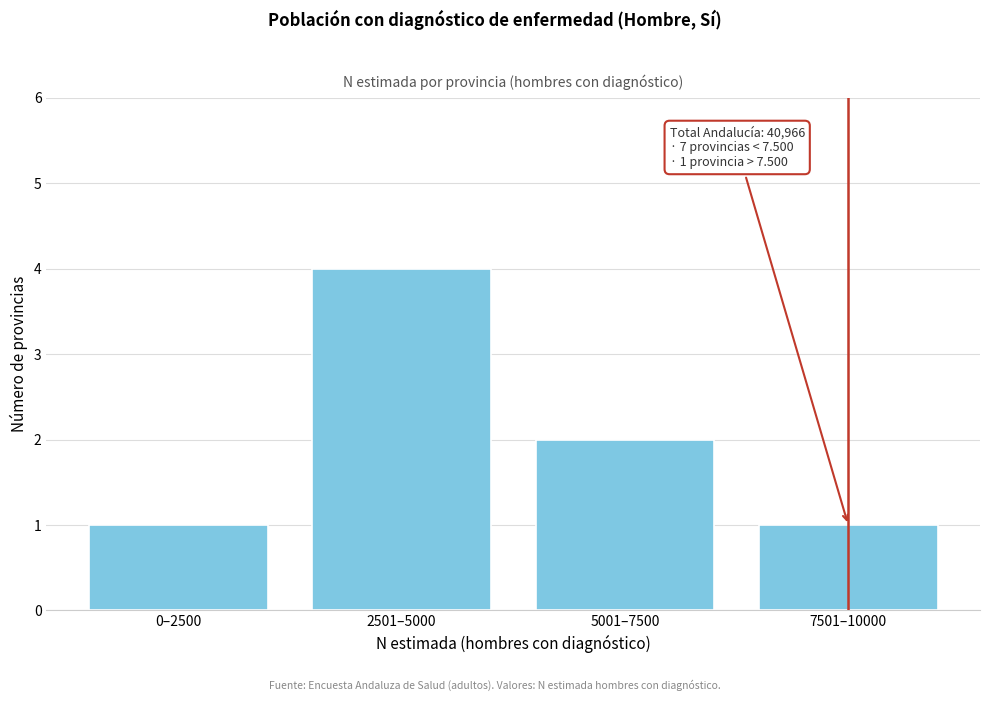

Reading right to left, transcribe all the data shown in this chart.

7501–10000=1	5001–7500=2	2501–5000=4	0–2500=1